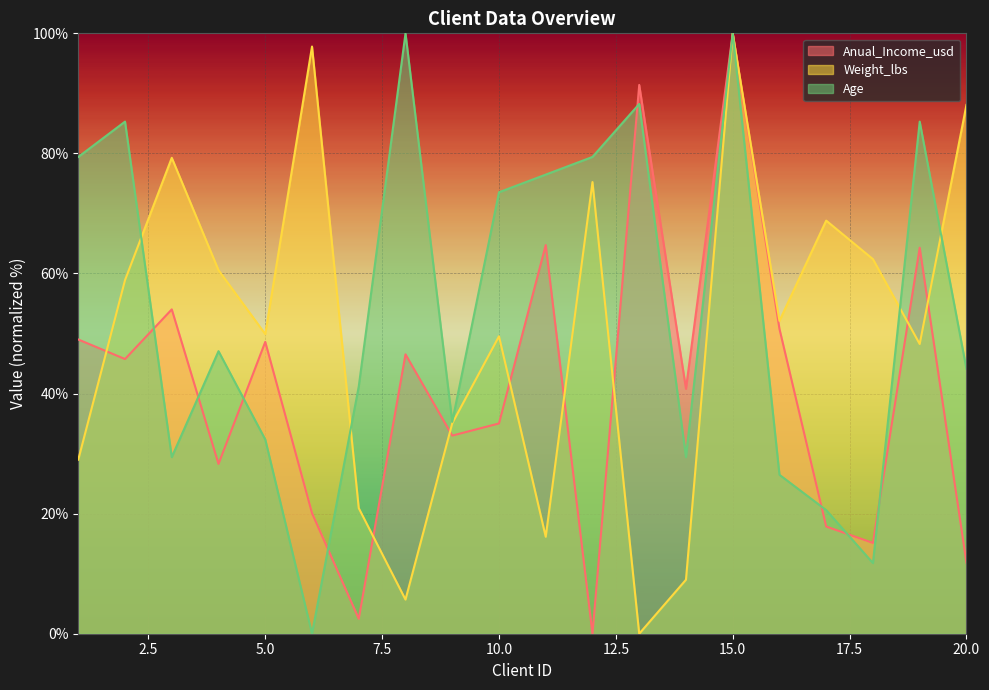

True or false: Anual_Income_usd has more than 2 interior local peaks.

True